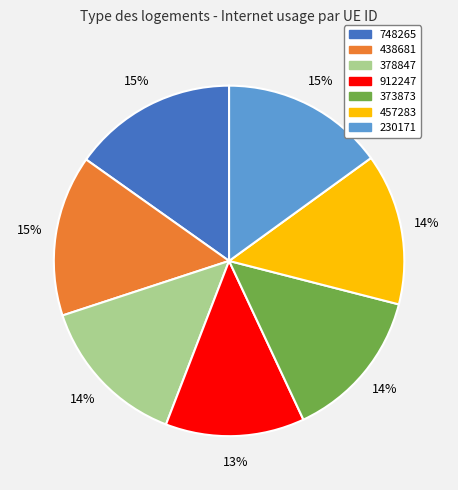

True or false: 457283 accounts for 26% of the total.

False